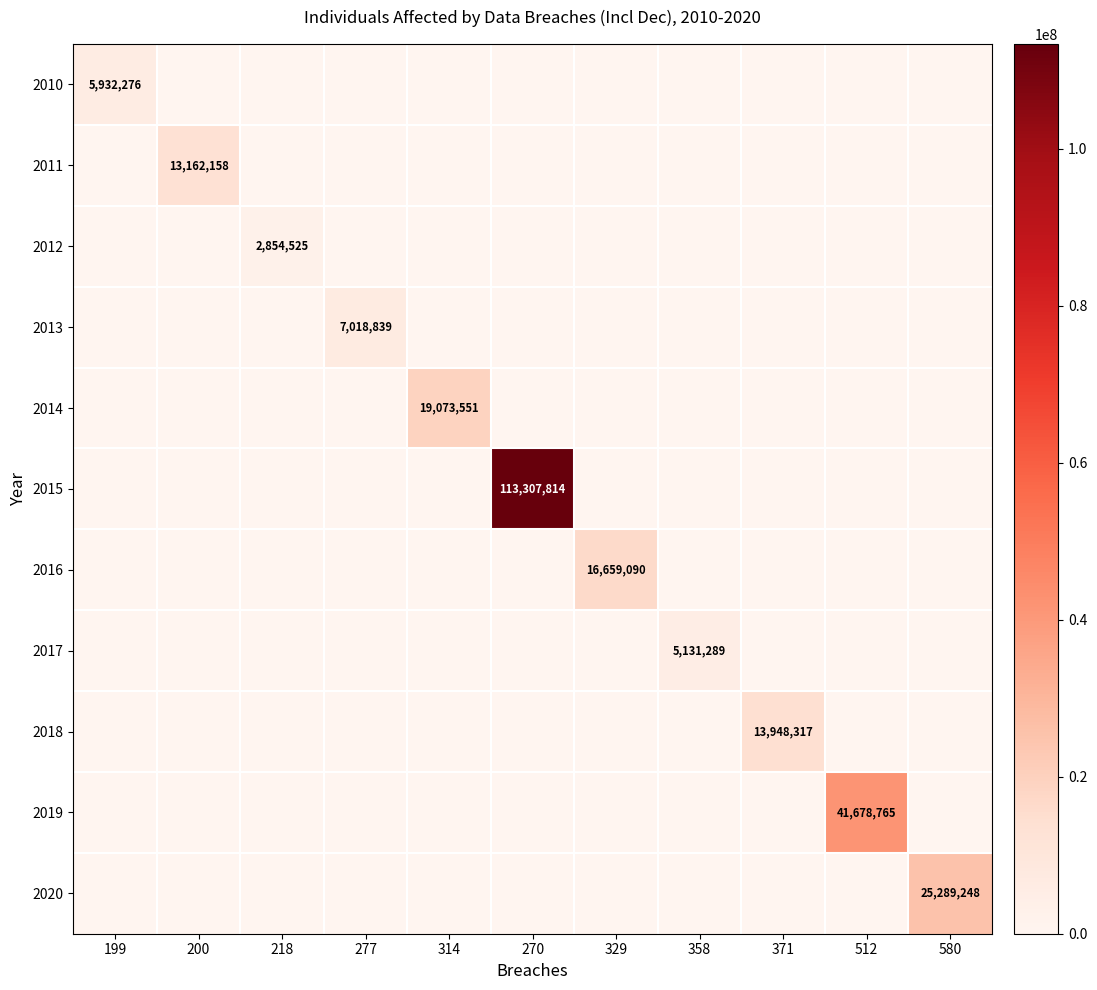

The 2019 series shows 0 at 199. True or false?

True